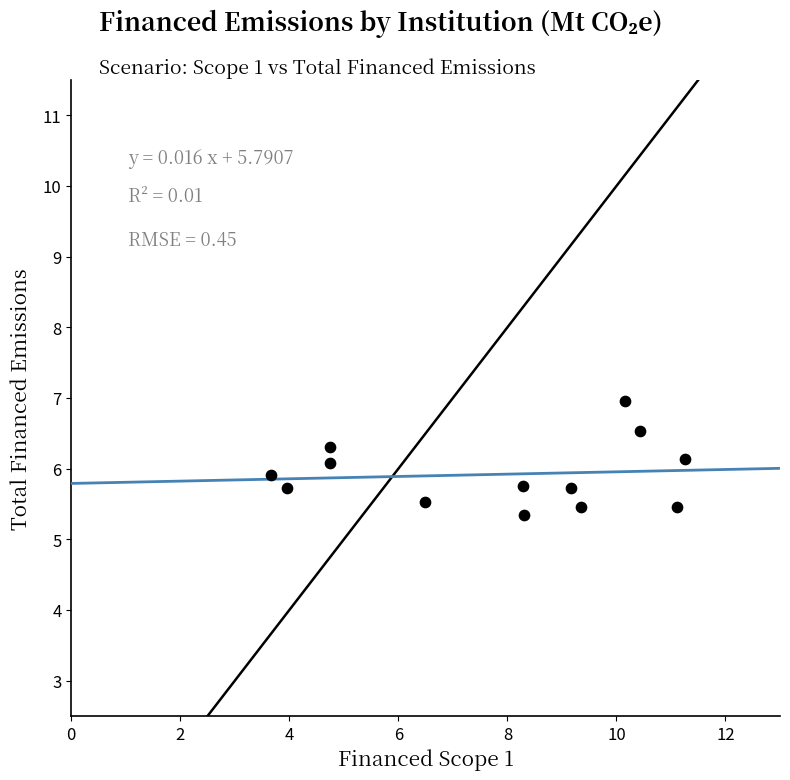

What is the range of X values (max minus min)?

7.6